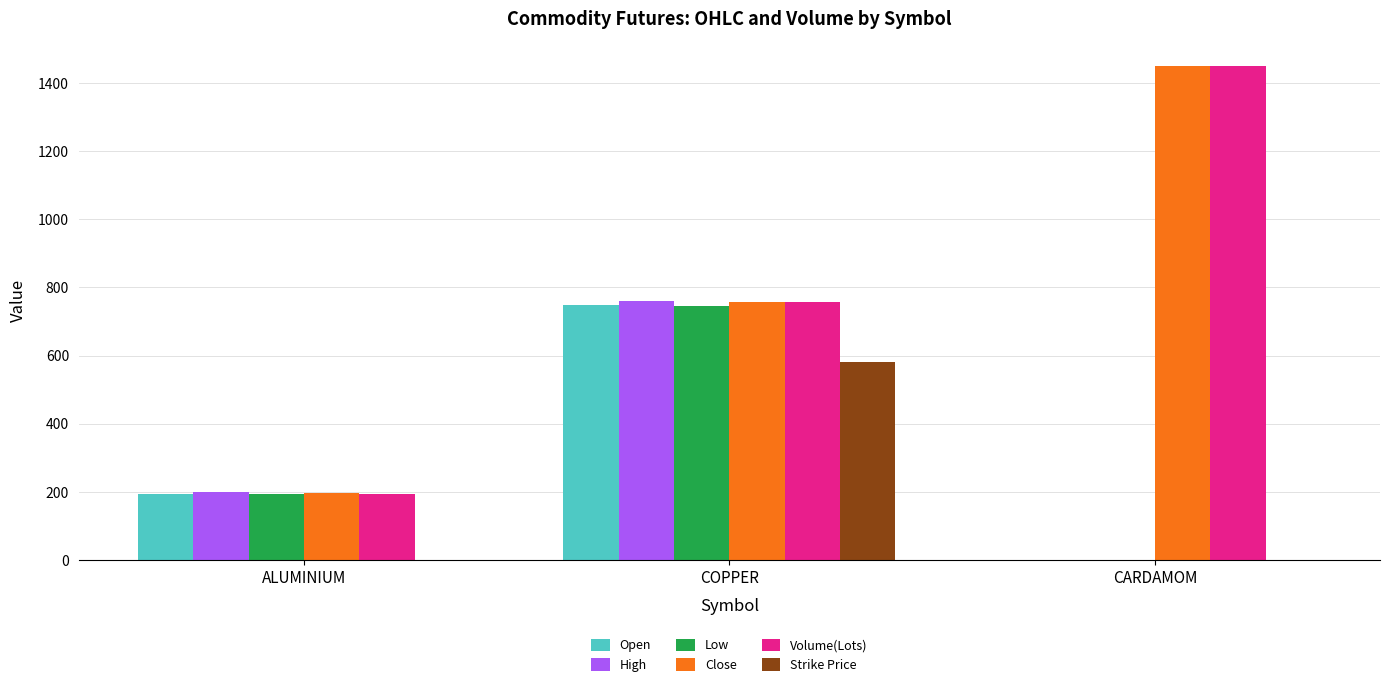

Count the number of categories in the chart.

3